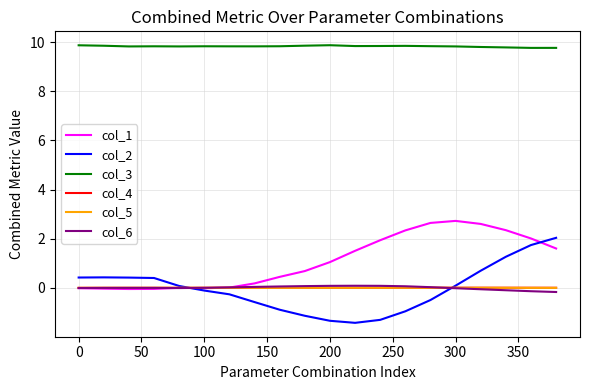

Count the number of categories in the chart.

20